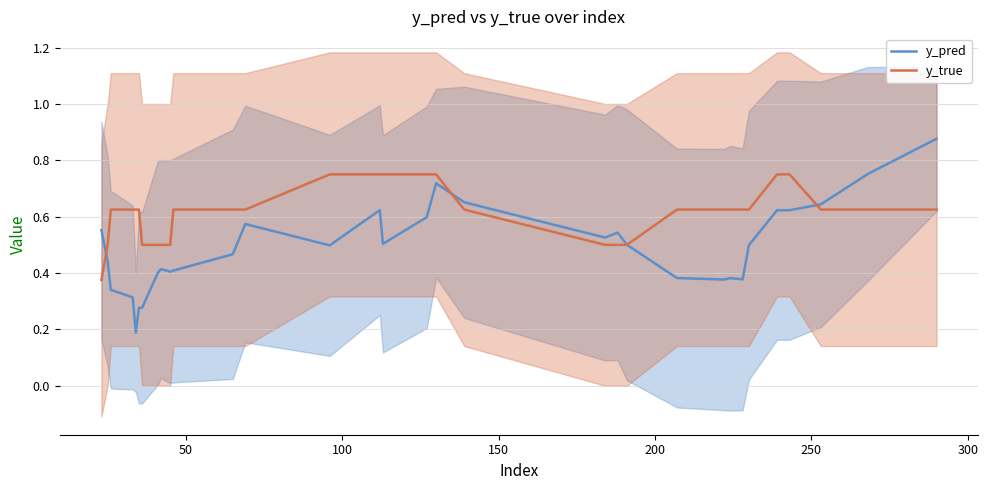

What is the highest value of the y_pred series?

0.9